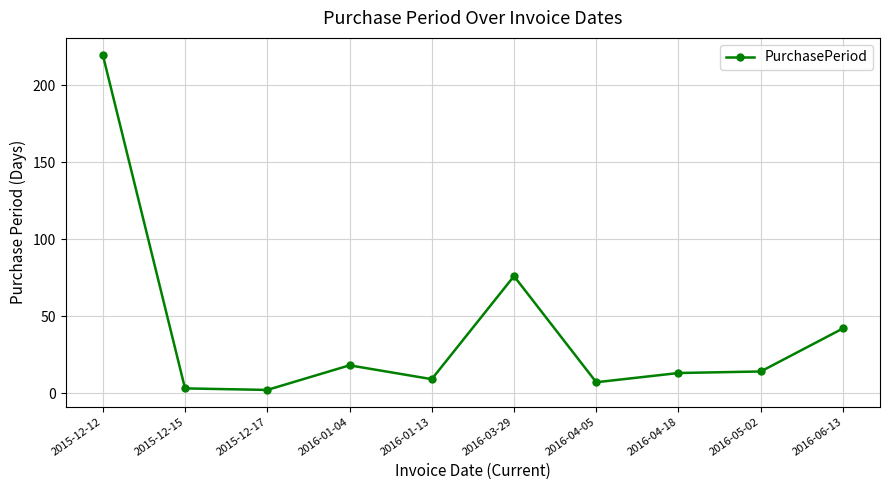

What is the maximum value shown in the chart?

220